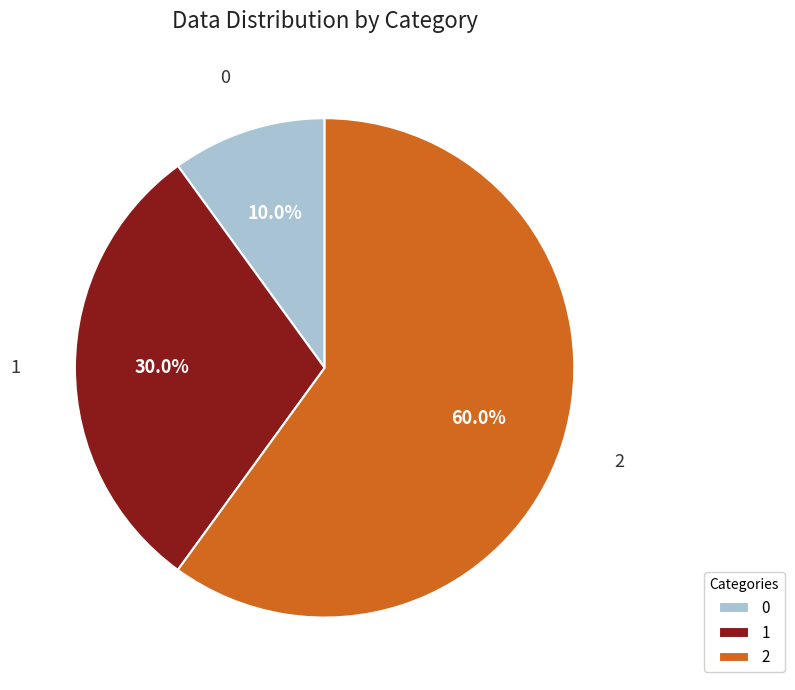

Is there any slice that represents more than half of the pie?

Yes